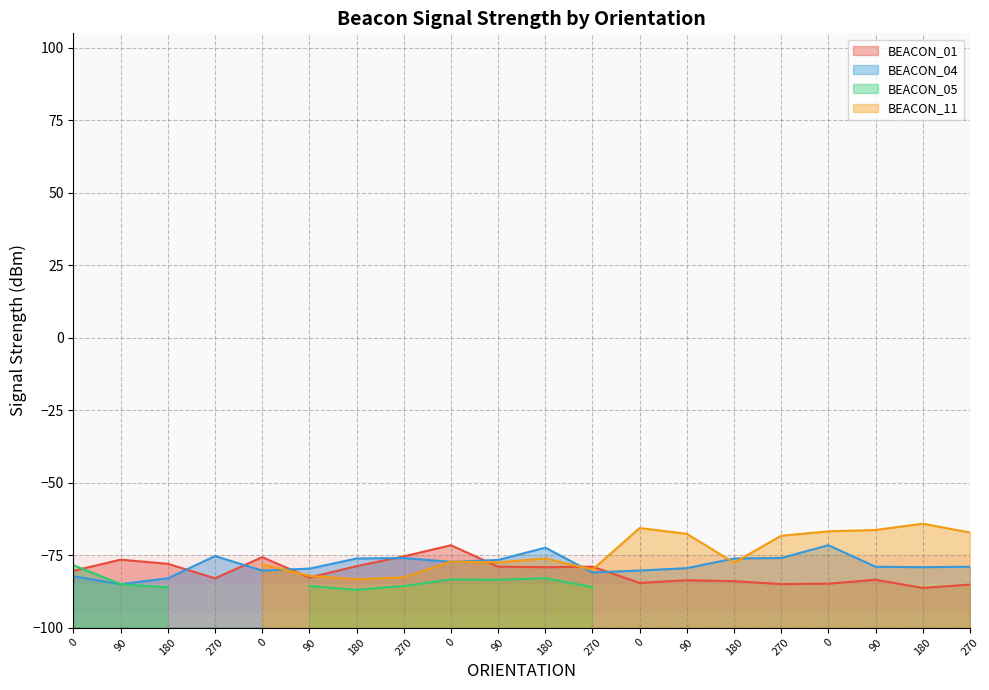

What is the label of the 7th point from the left?

180